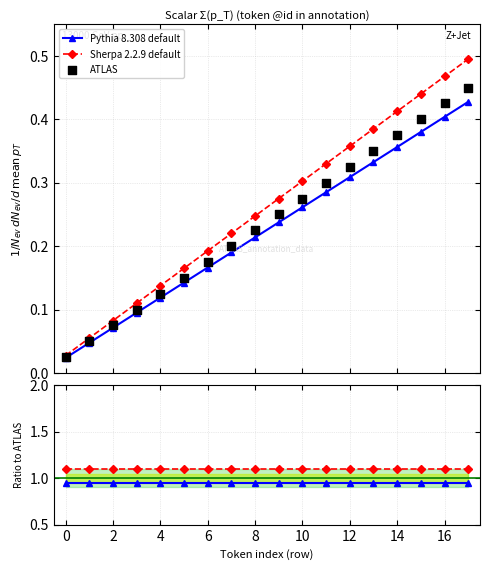

What are all the series names shown in the legend?

Pythia 8.308 default, Sherpa 2.2.9 default, ATLAS